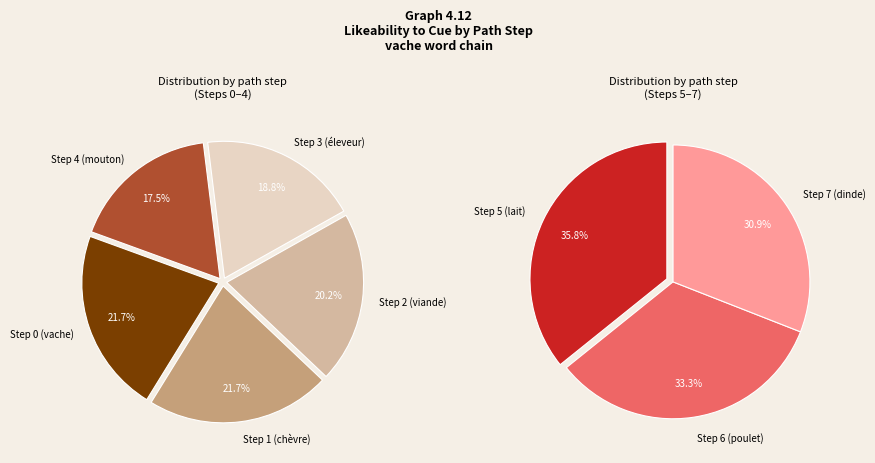

Combined, do Step 3 (éleveur) and Step 7 (dinde) account for over 50%?

No